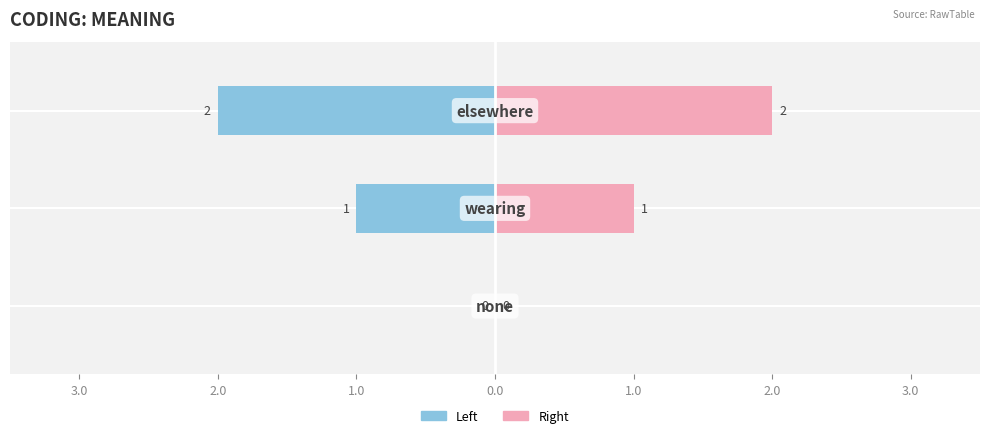

Reading left to right, list all the values displayed in this chart.

coding (left): 0	-1	-2
coding (right): 0	1	2